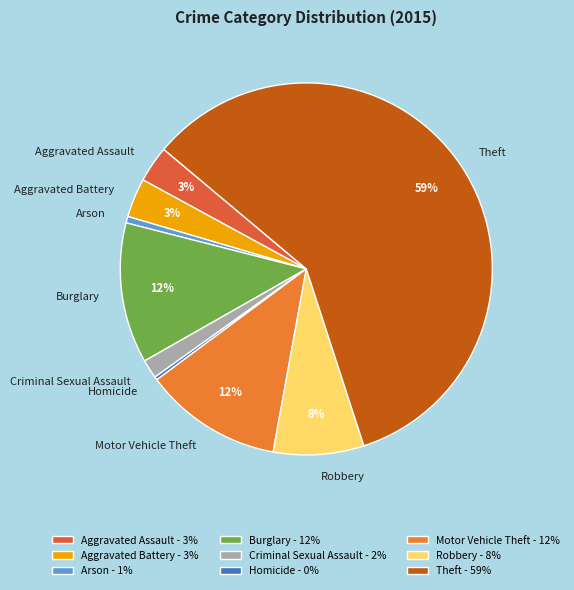

To the nearest percent, what is the difference between the Criminal Sexual Assault and Theft slice percentages?

57%